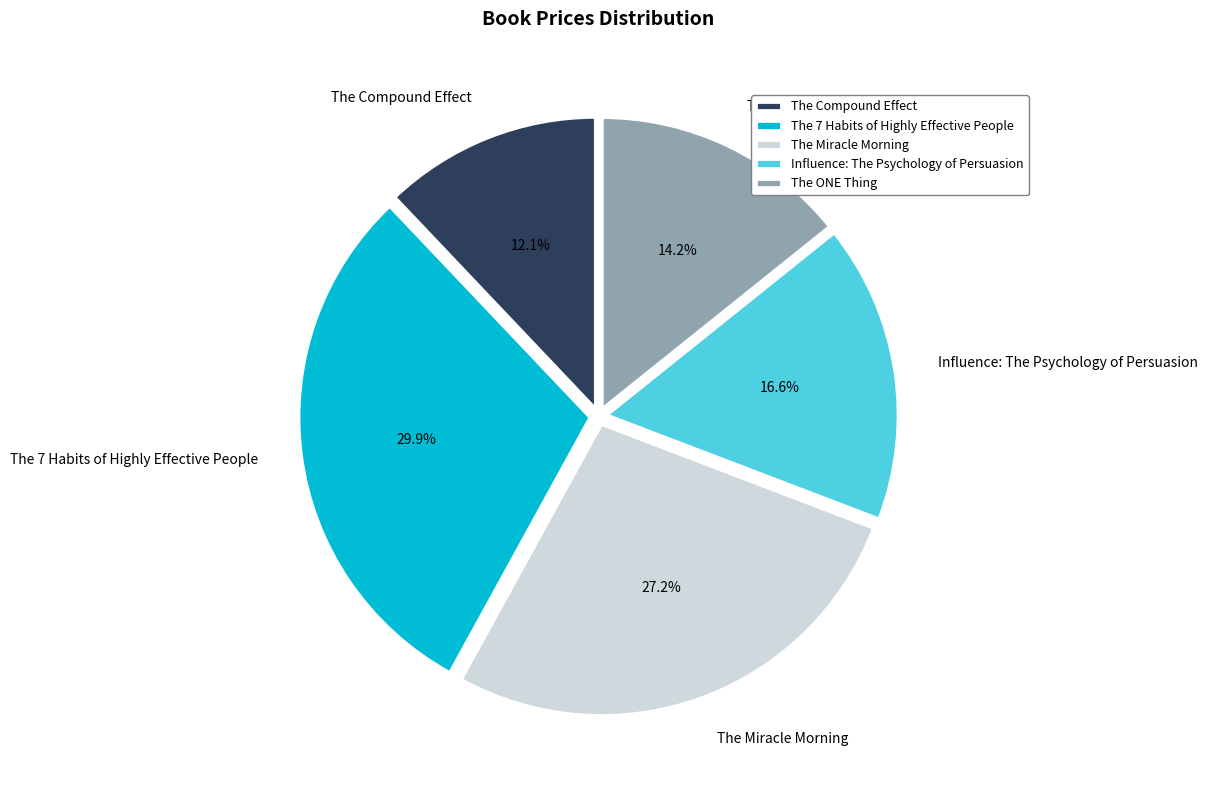

To the nearest percent, what portion does Influence: The Psychology of Persuasion represent?

17%